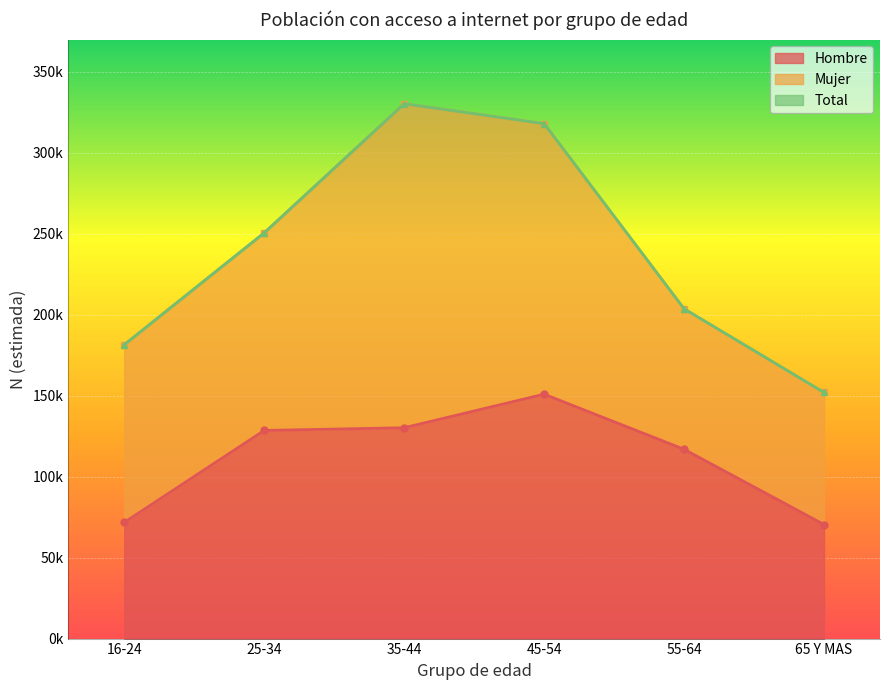

How many lines are shown in the chart?

2